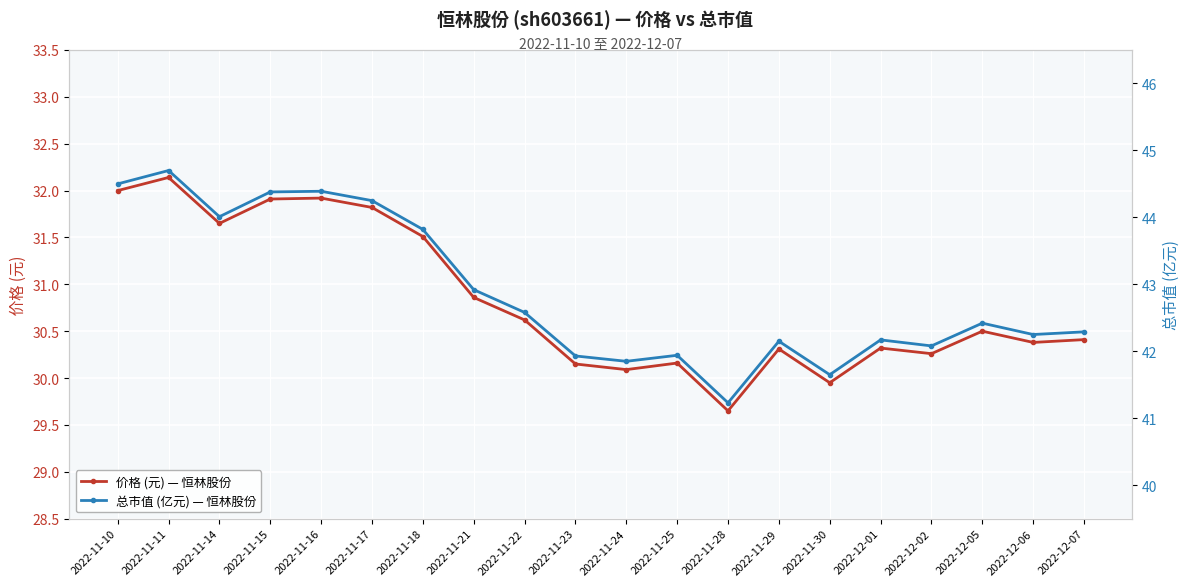

Is the value of 总市值 (亿元) — 恒林股份 at 2022-11-28 greater than the value of 价格 (元) — 恒林股份 at 2022-12-05?

Yes